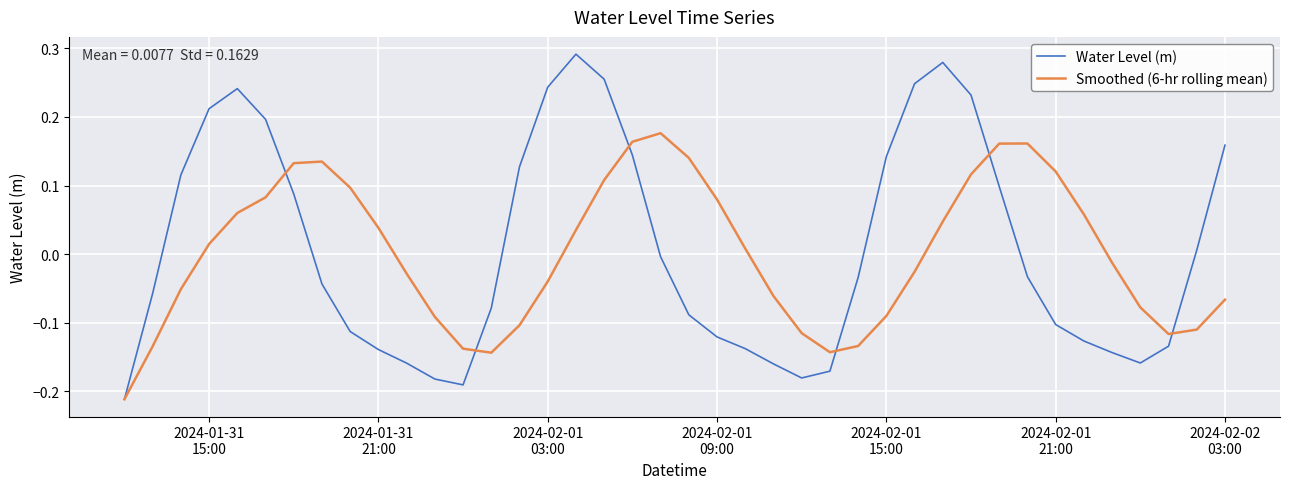

How many interior local peaks does the Water Level (m) series have?

3